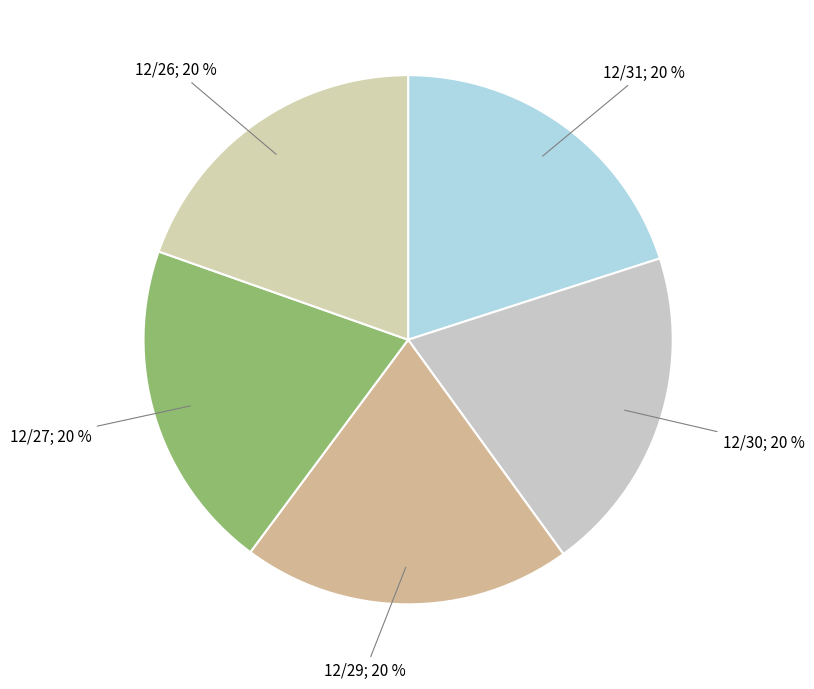

Count the number of slices in the pie.

5